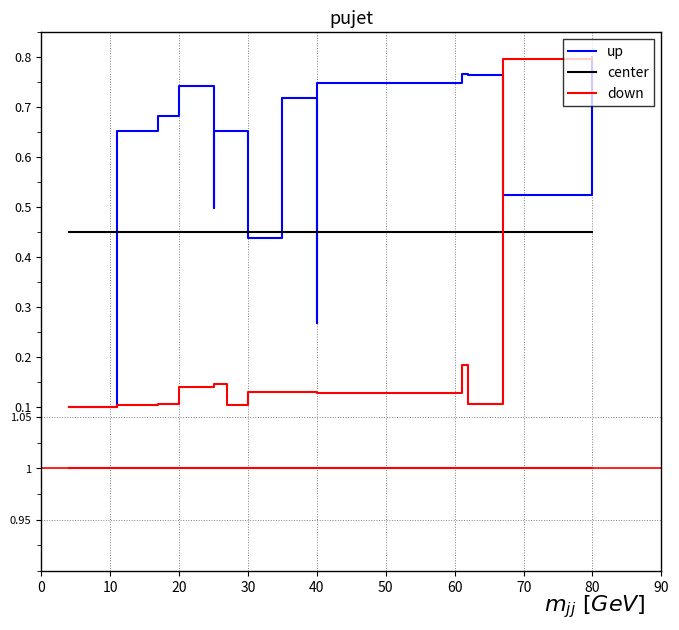

What are all the series names shown in the legend?

up, center, down